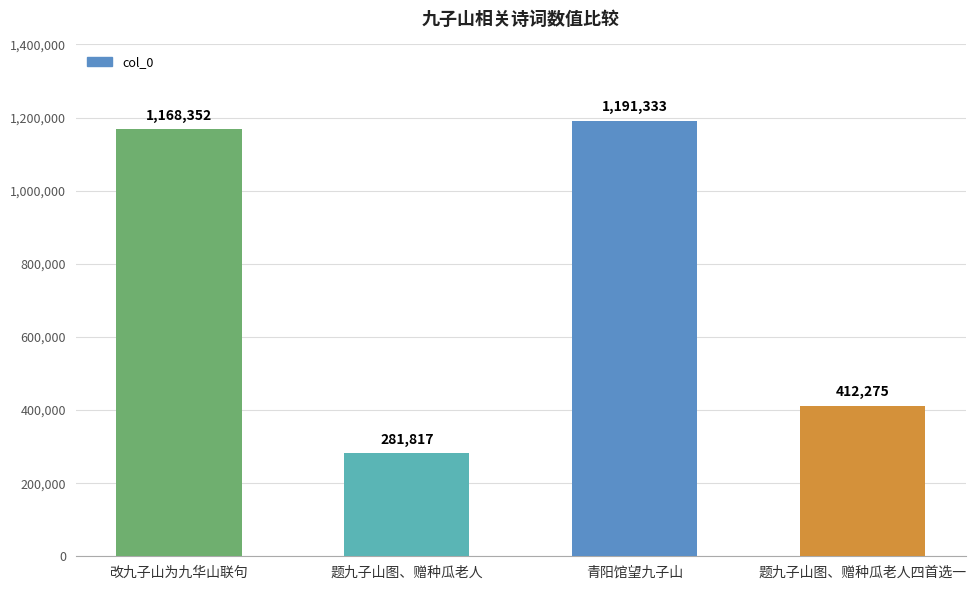

What position from the left is 改九子山为九华山联句?

1